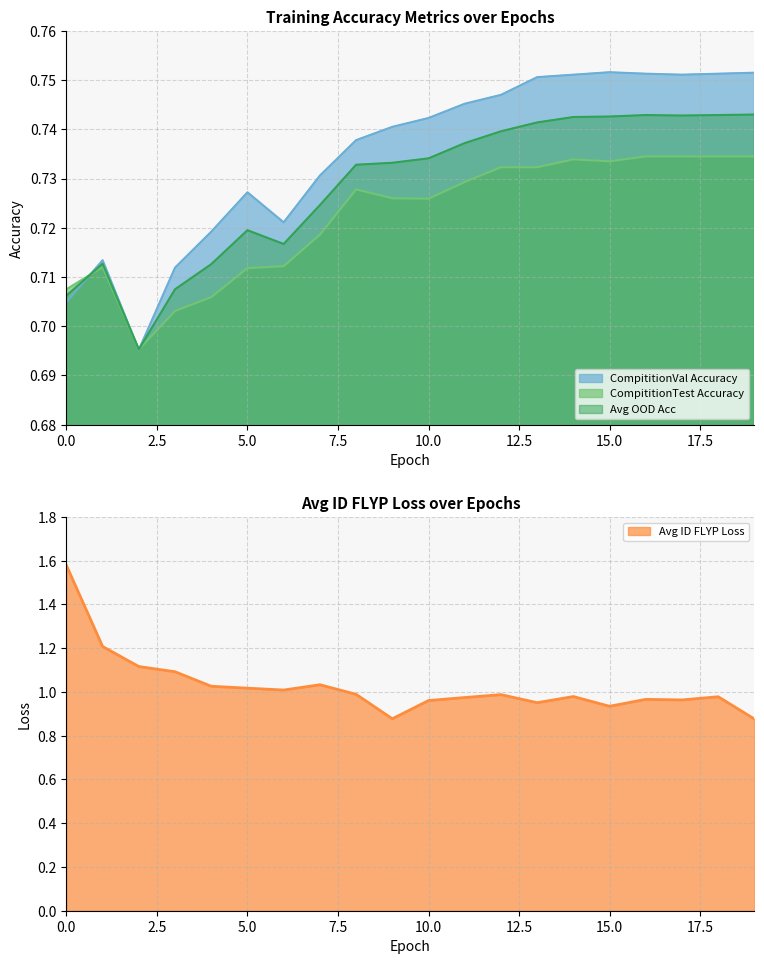

Does the chart have visible grid lines?

Yes